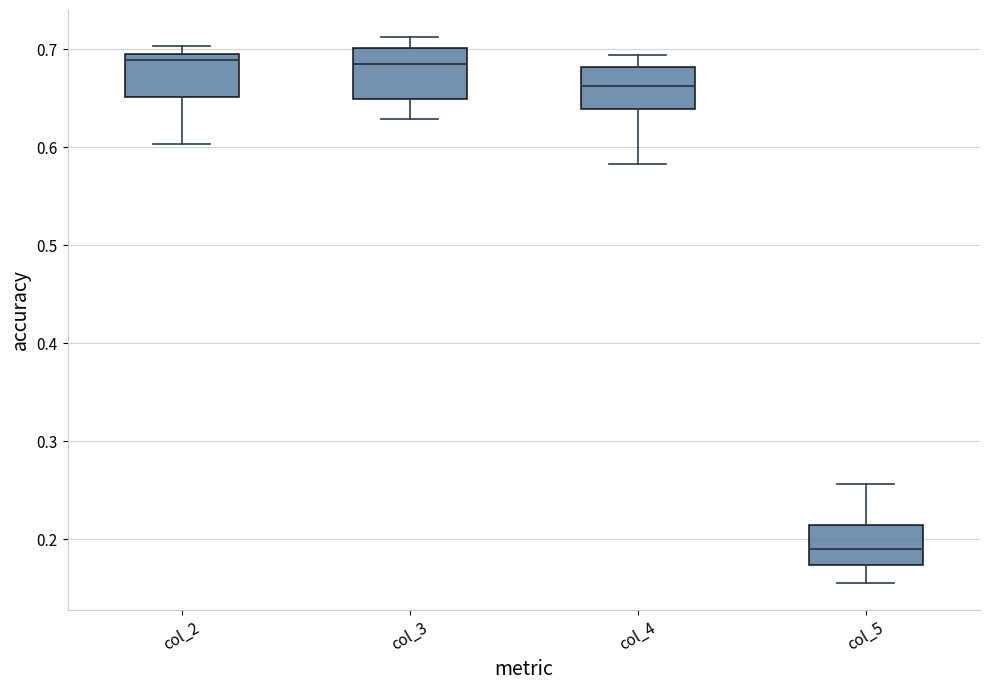

Where does the lower whisker of the box for col_2 end on the y-axis? The values are not printed on the chart, so give them approximately, as read against the axis.

0.60